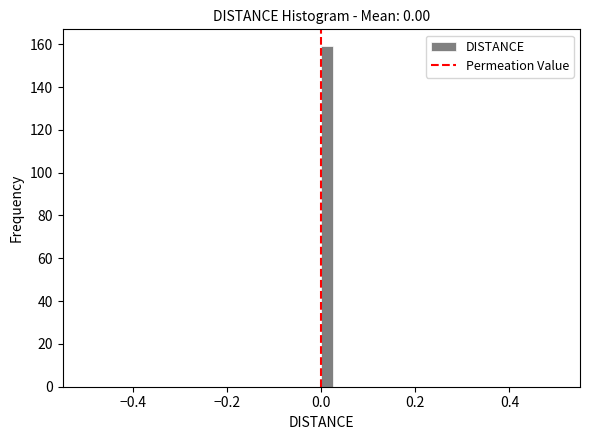

Read against the x-axis, roughly where is the centre of the tallest bar?

0.02